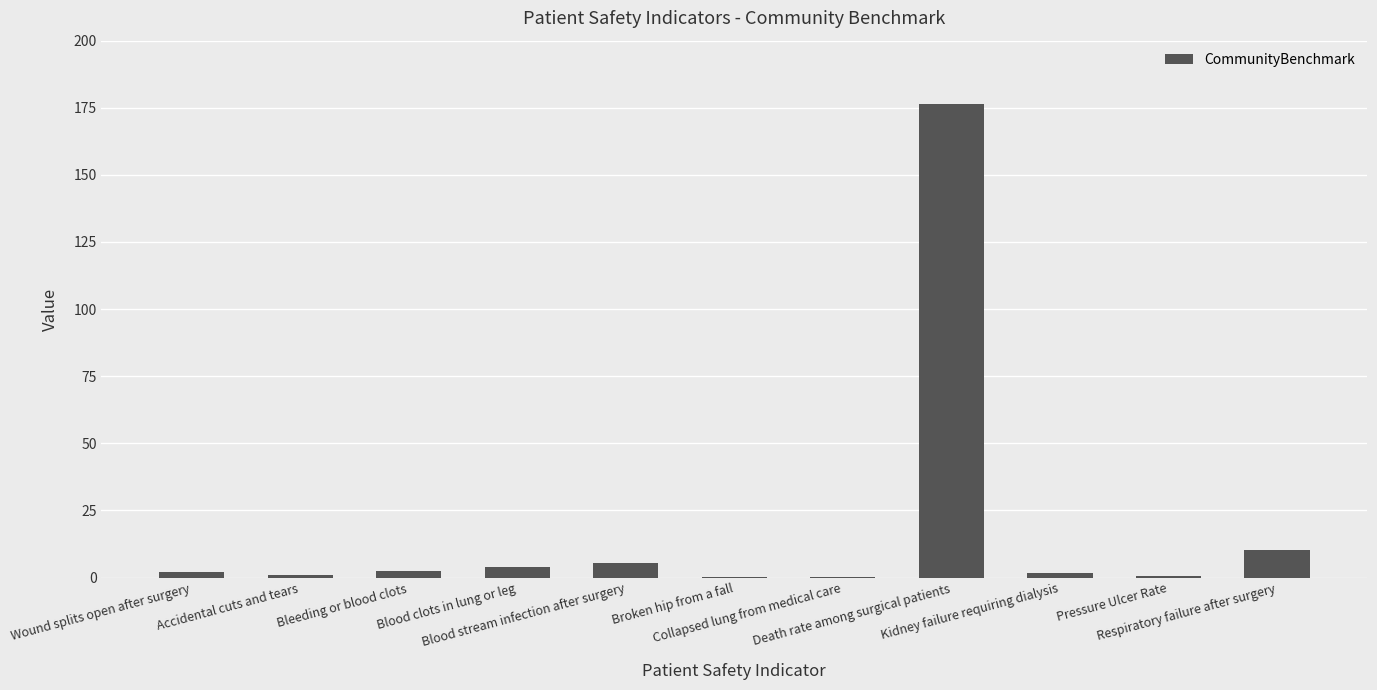

Are the bars horizontal?

No